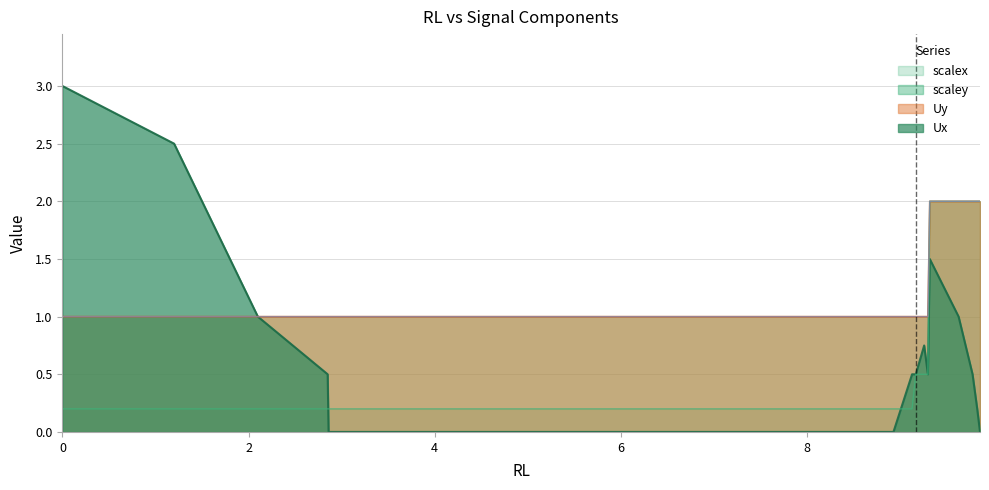

Does the chart display data point markers on the line(s)?

No